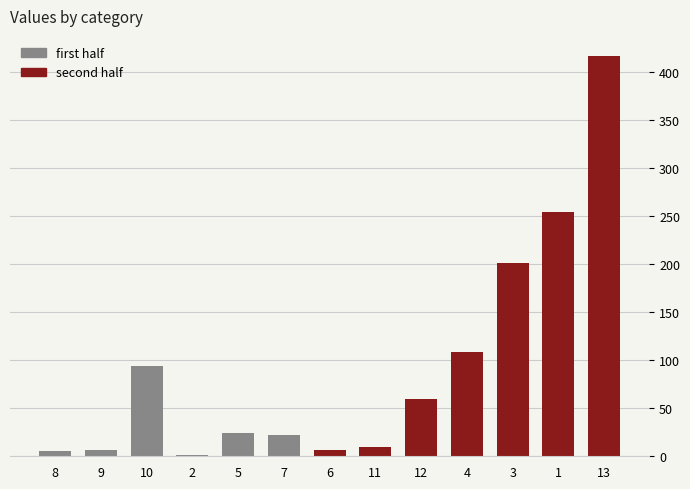

The chart shows a value of 92.9 at 12. True or false?

False